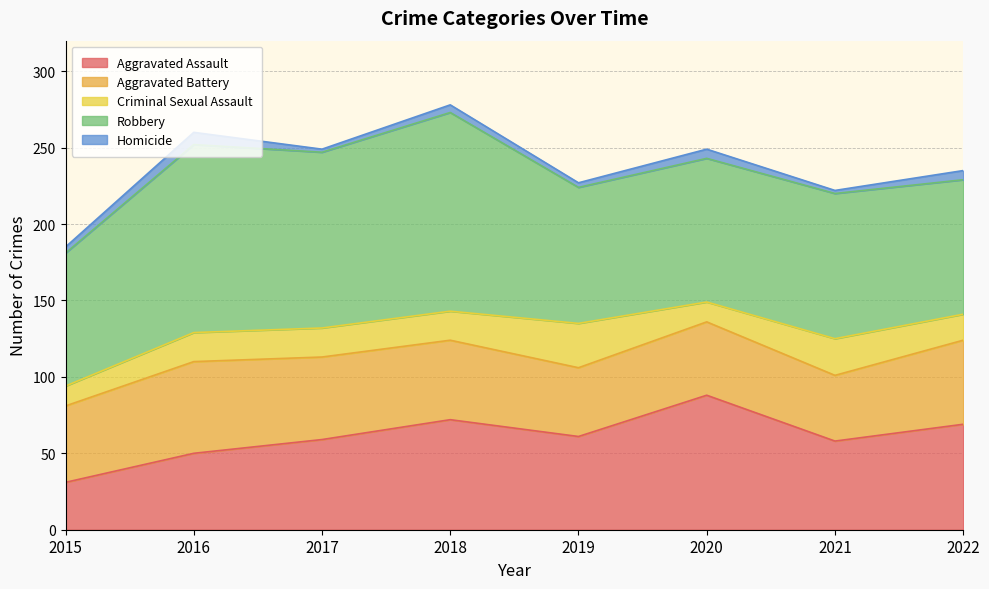

What is the greatest value displayed?

130